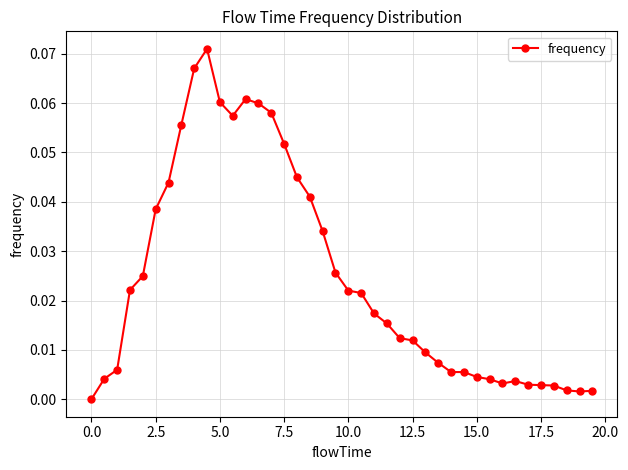

Does the chart have visible grid lines?

Yes